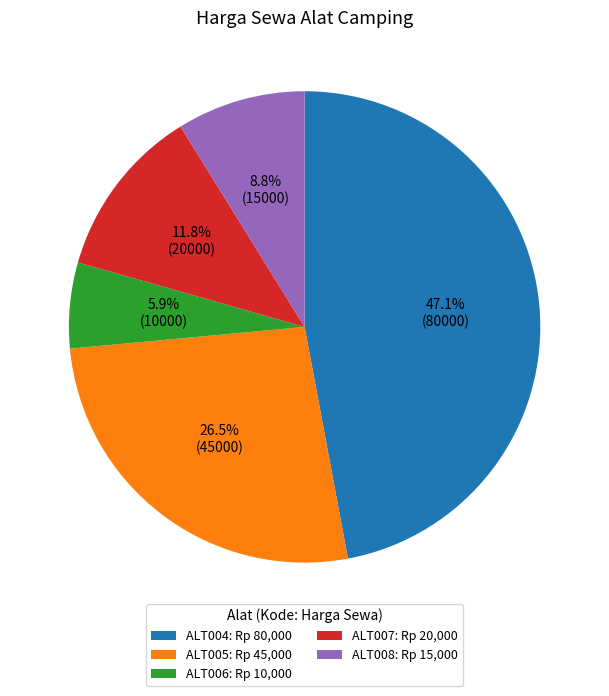

What is the smallest slice in the pie chart?

ALT006: Rp 10,000